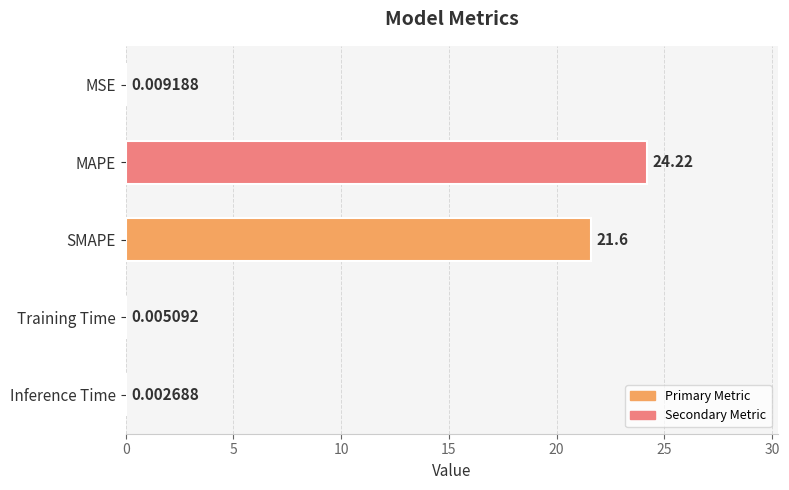

Which label corresponds to the largest value in the chart?

MAPE